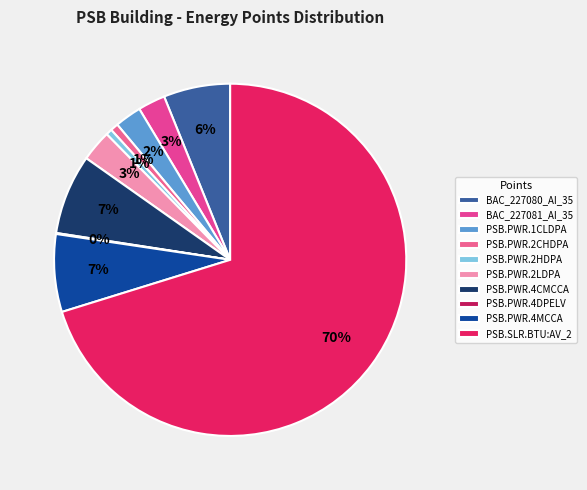

Approximately how many times larger is the value at PSB.PWR.2LDPA compared to PSB.PWR.4CMCCA?

0.4